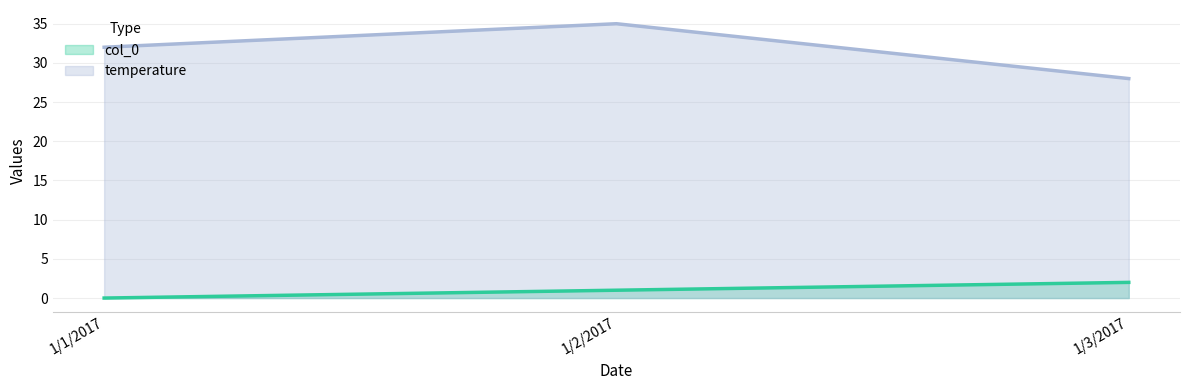

List the series in order of their overall mean, highest first.

temperature, col_0